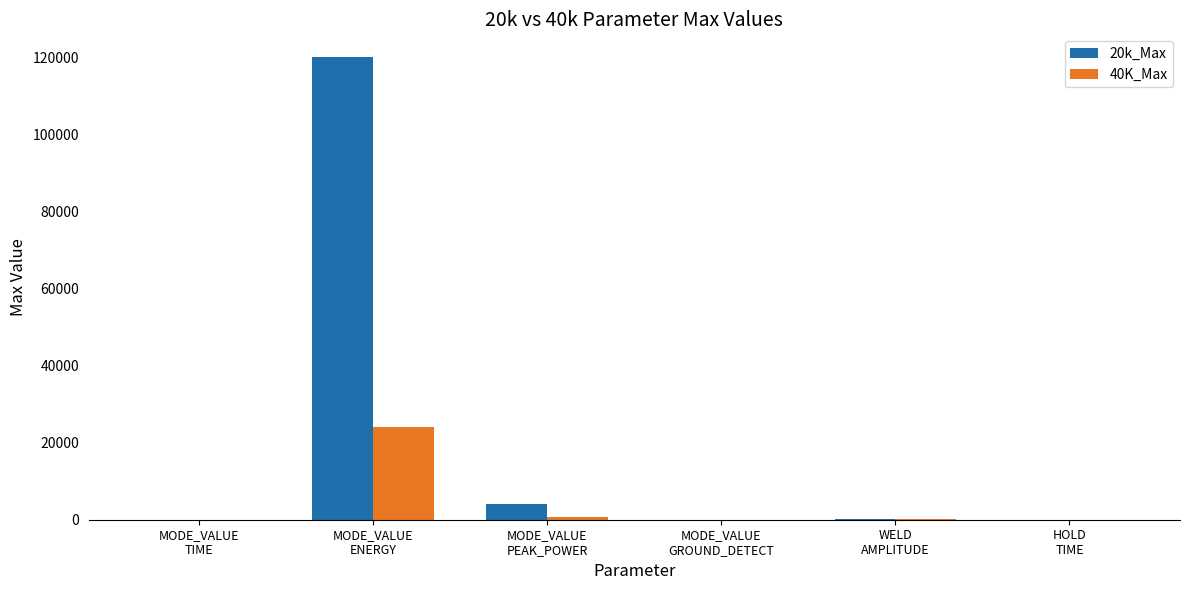

What is the highest value of the 40K_Max series?

24000.0